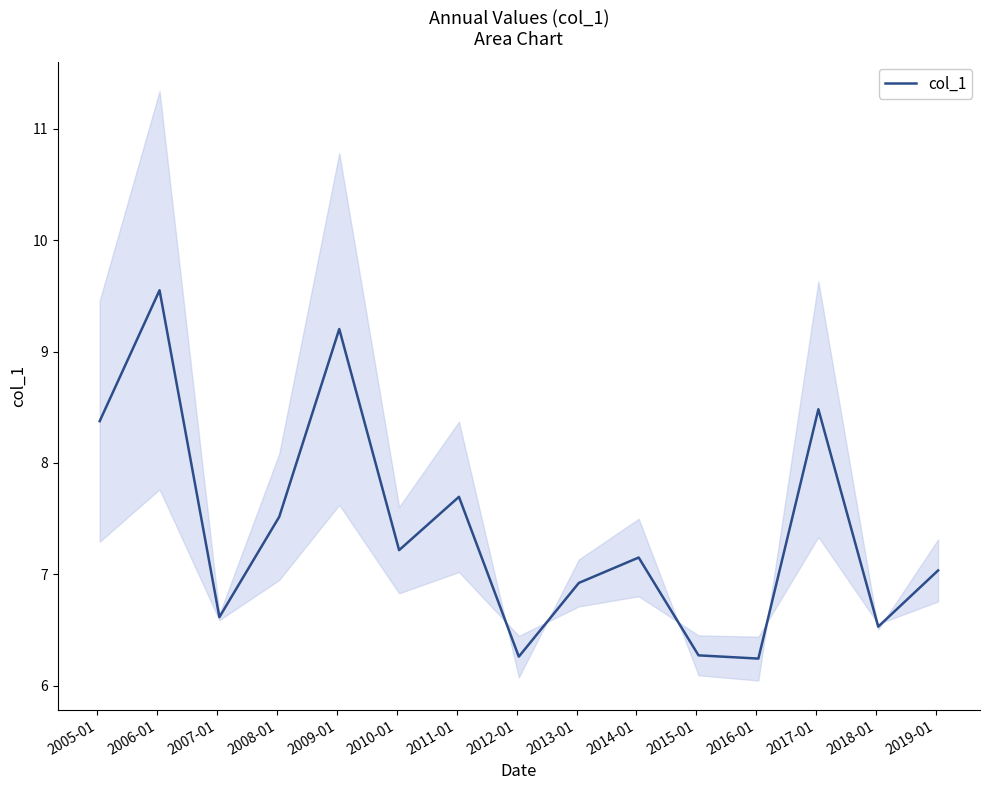

Reading left to right, list all the values displayed in this chart.

8.4	9.6	6.6	7.5	9.2	7.2	7.7	6.3	6.9	7.2	6.3	6.2	8.5	6.5	7.0